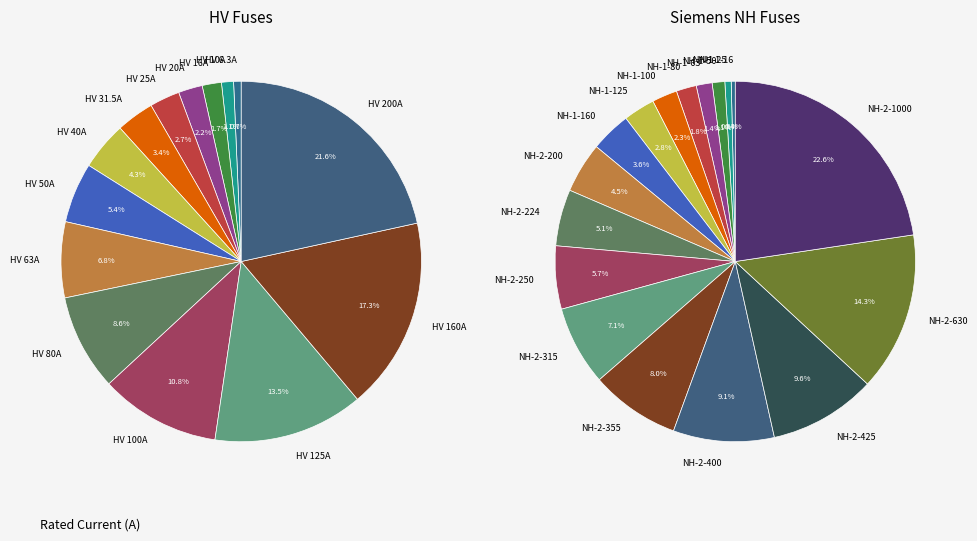

Combined, do HV 40A and HV 16A account for over 50%?

No